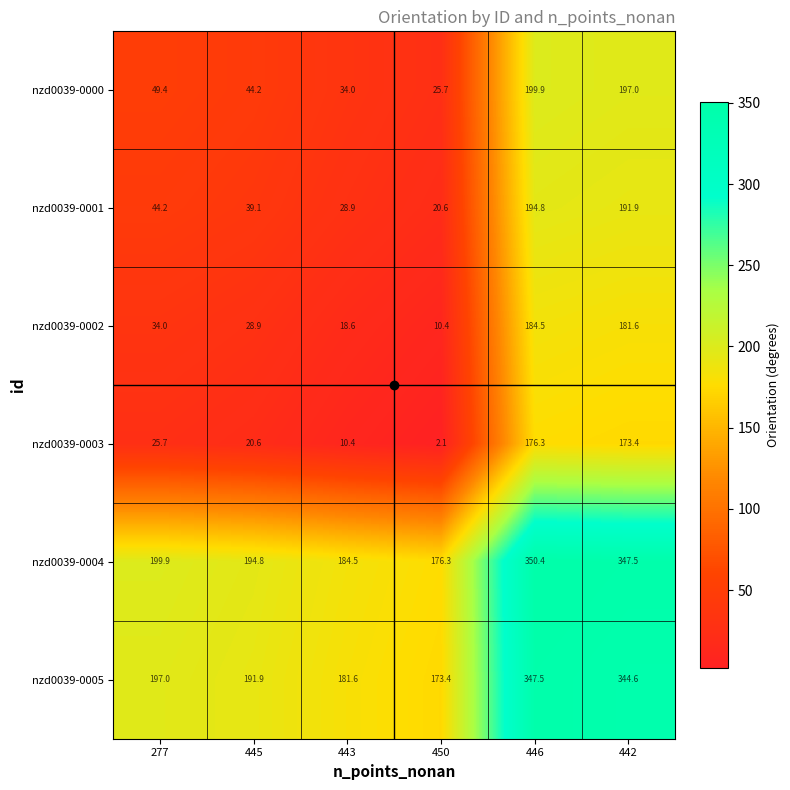

What is the spread (max minus min) of values at 443?

174.1